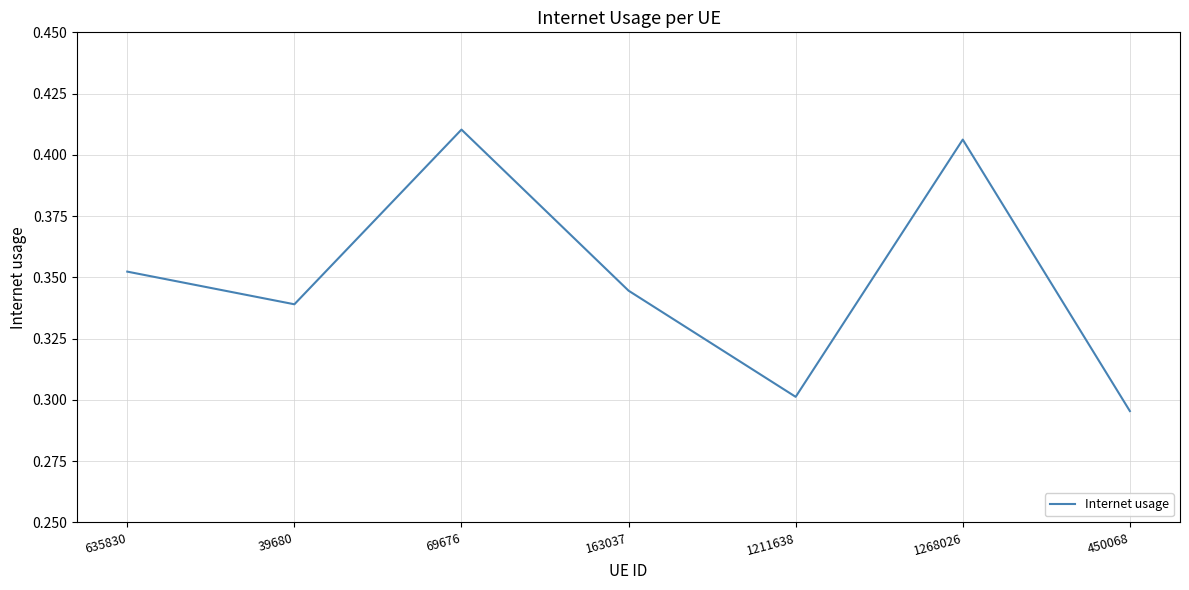

The chart shows a value of 0.3 at 163037. True or false?

True